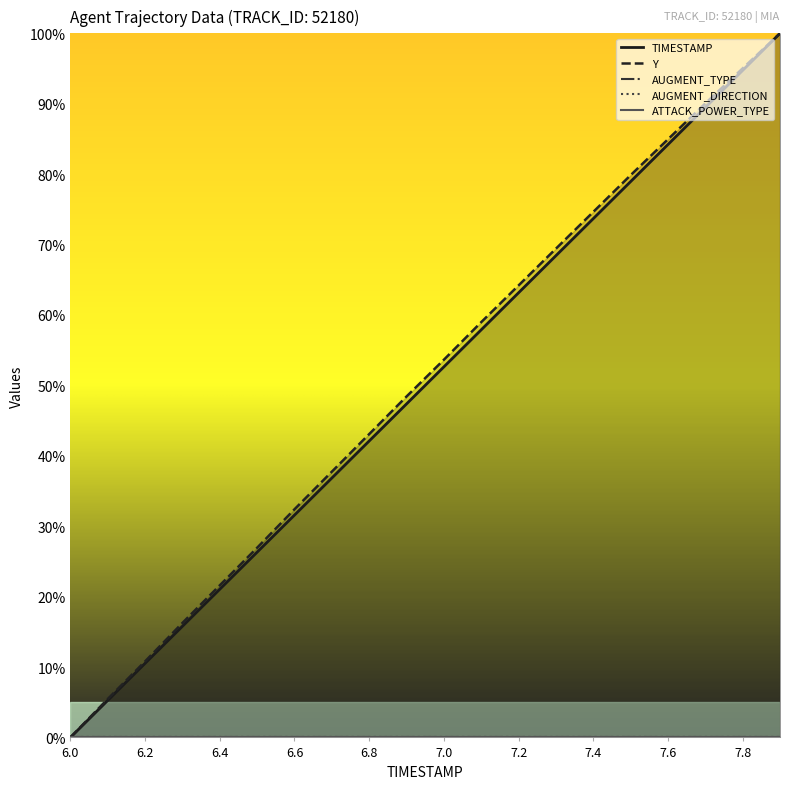

At which category is the sum across all series the highest?

19